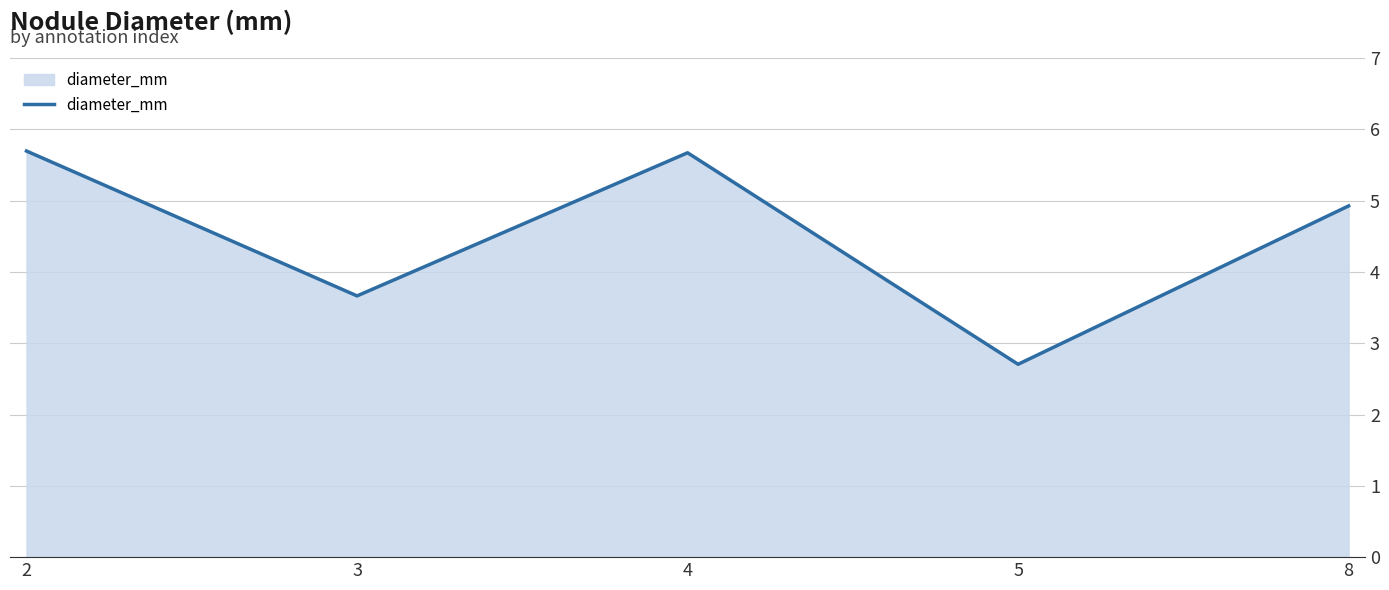

Reading left to right, transcribe all the data shown in this chart.

2=5.7	3=3.7	4=5.7	5=2.7	8=4.9